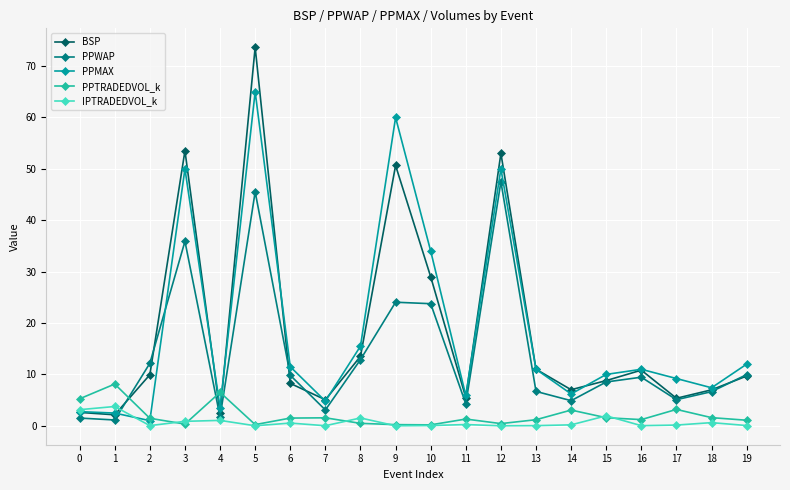

Which series has the widest spread of values?

BSP